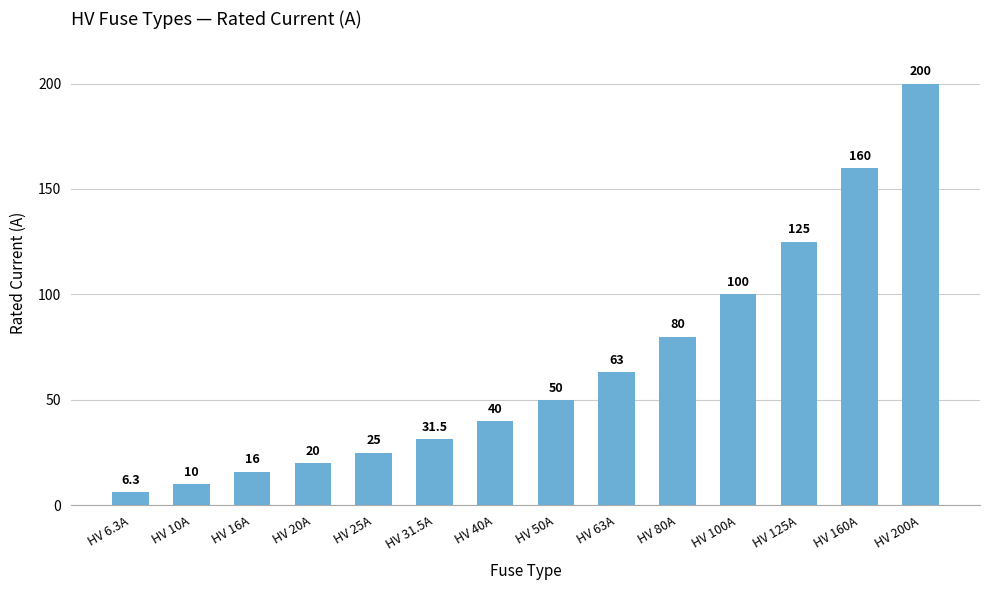

What is the average value?

66.2